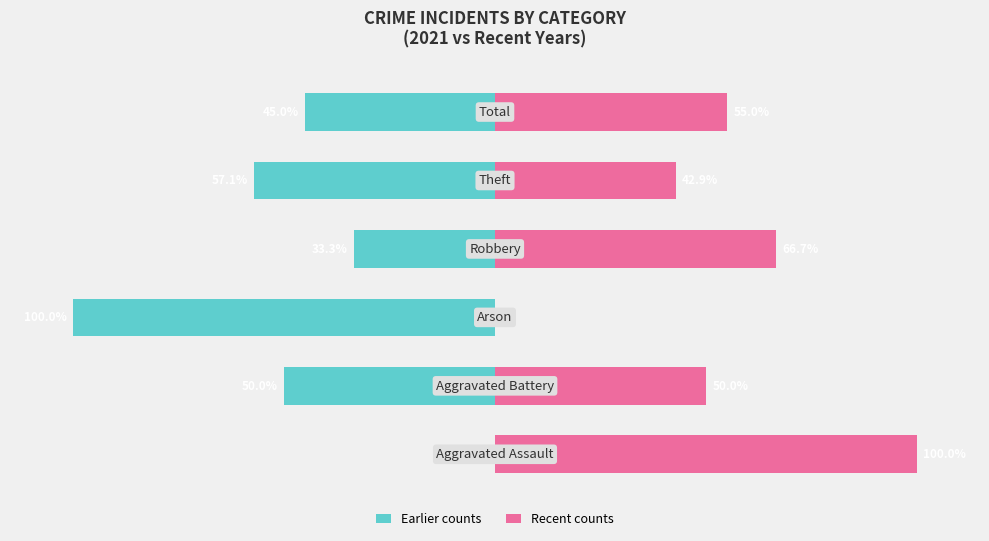

The value of 2021/Earlier counts at −50 is -160.8. True or false?

False